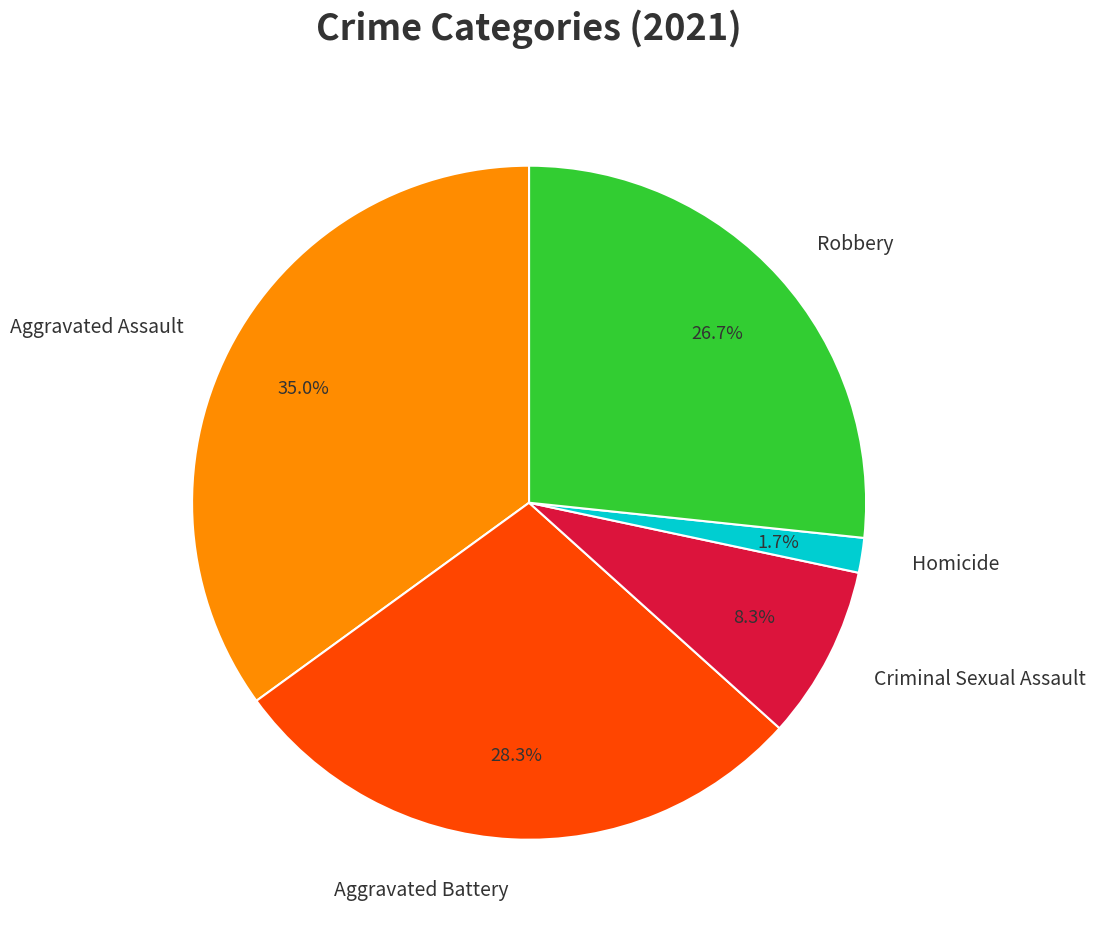

Does Robbery represent more than half of the total?

No